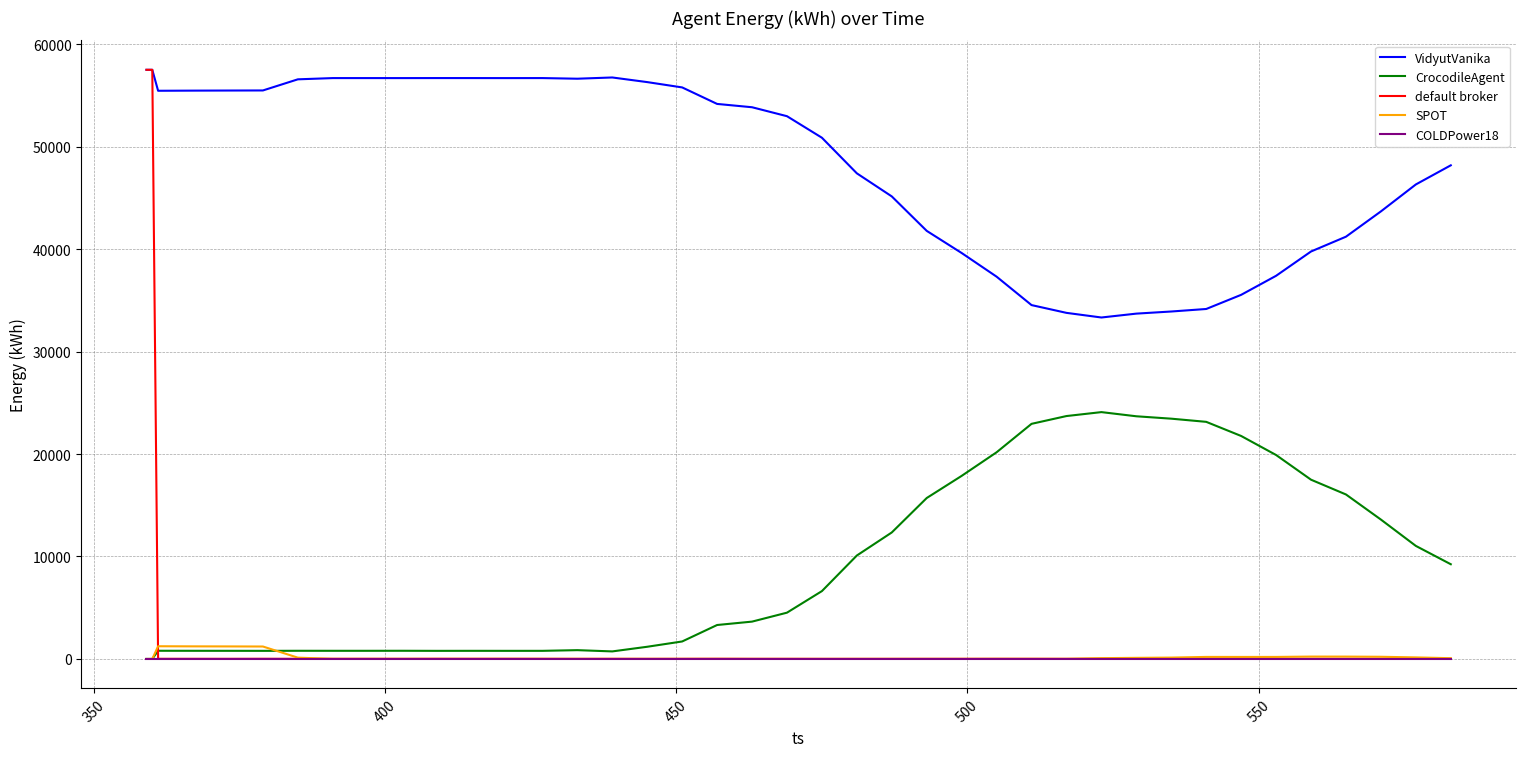

Which series has the largest total across all categories?

VidyutVanika